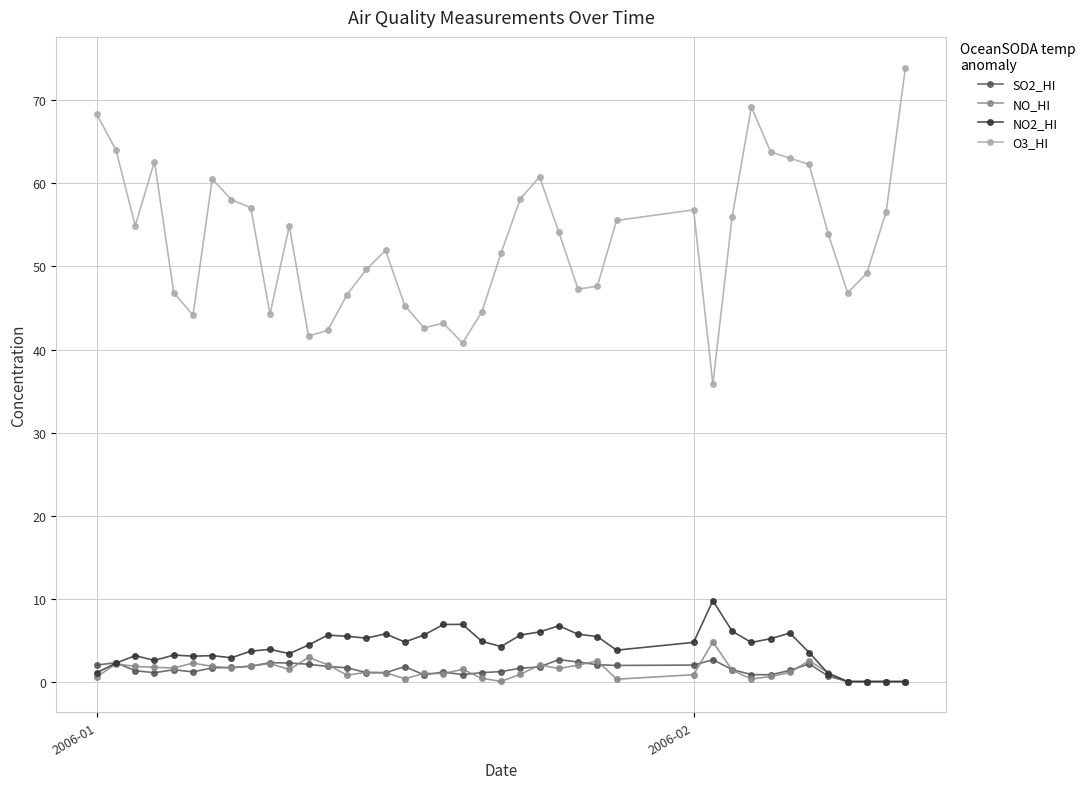

Which series has the largest total across all categories?

O3_HI